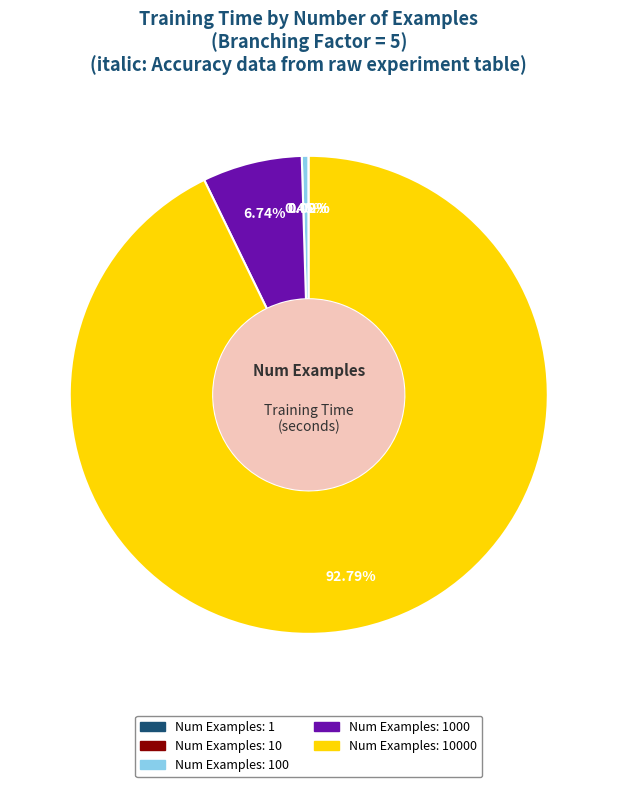

Is there any slice that represents more than half of the pie?

Yes